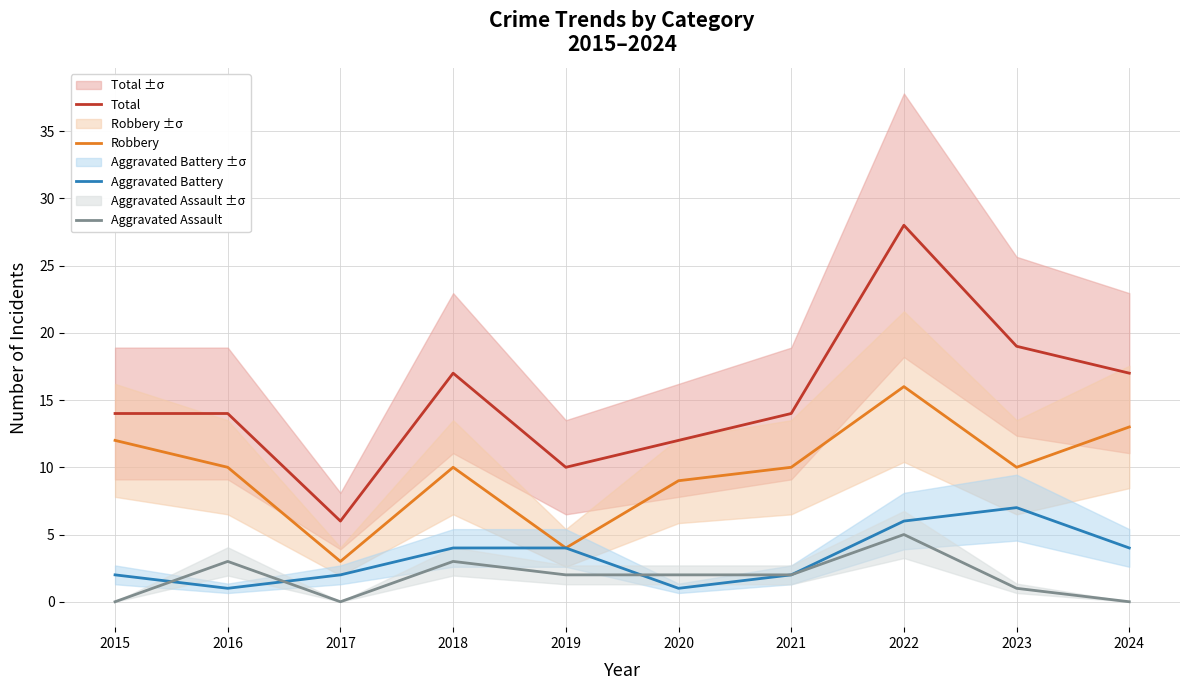

At which label is Total closest to 17?

2018